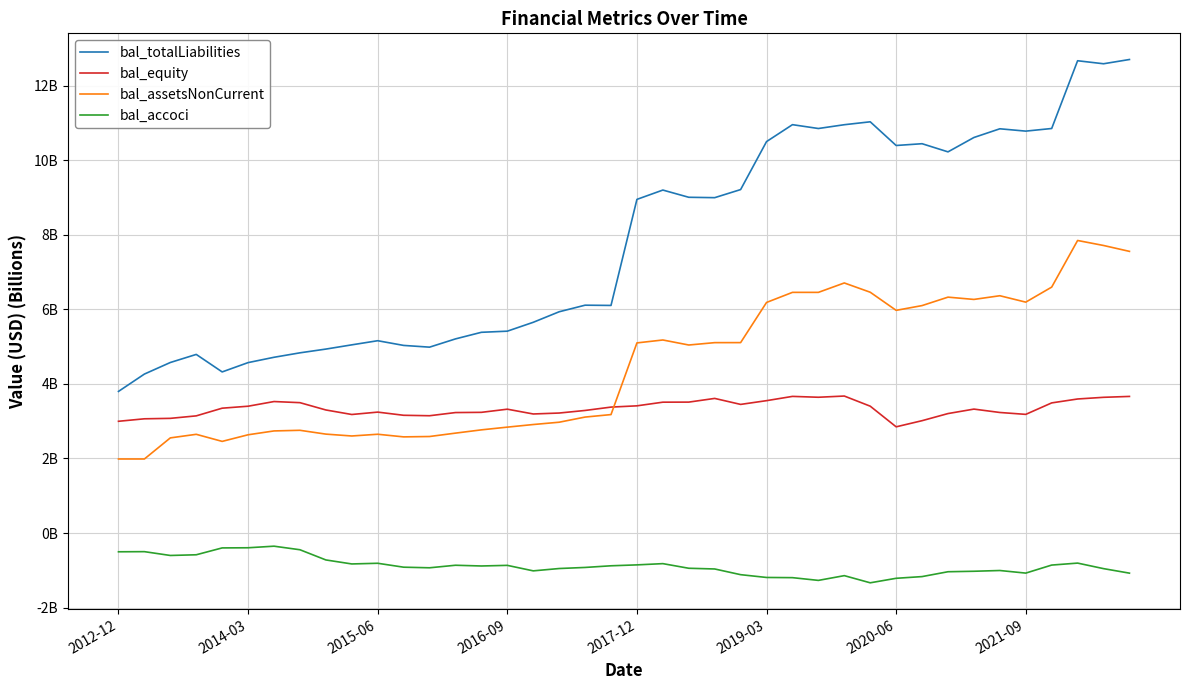

What are all the series names shown in the legend?

bal_totalLiabilities, bal_equity, bal_assetsNonCurrent, bal_accoci